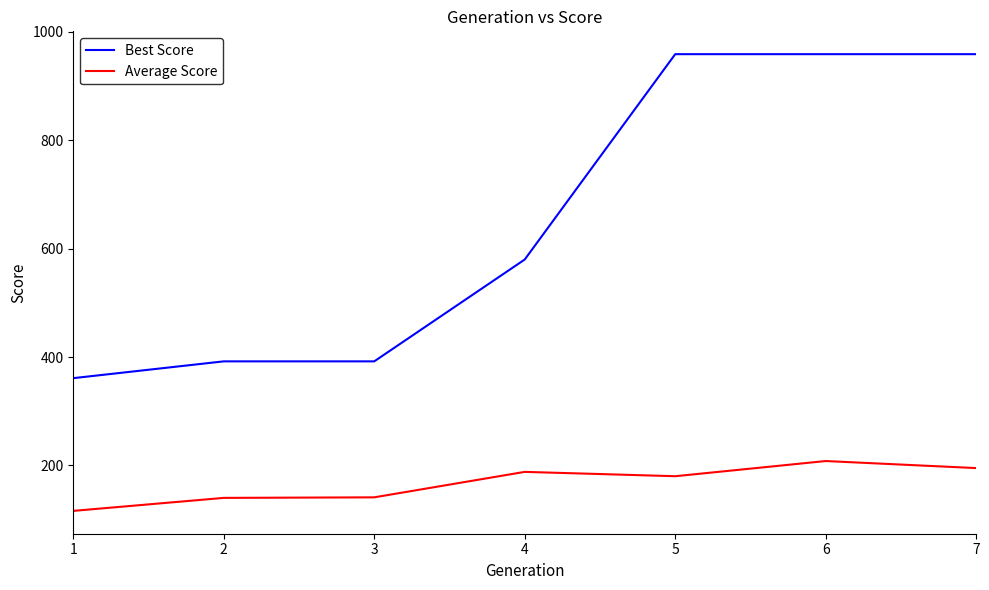

Rank the series by their average value, from highest to lowest.

Best Score, Average Score